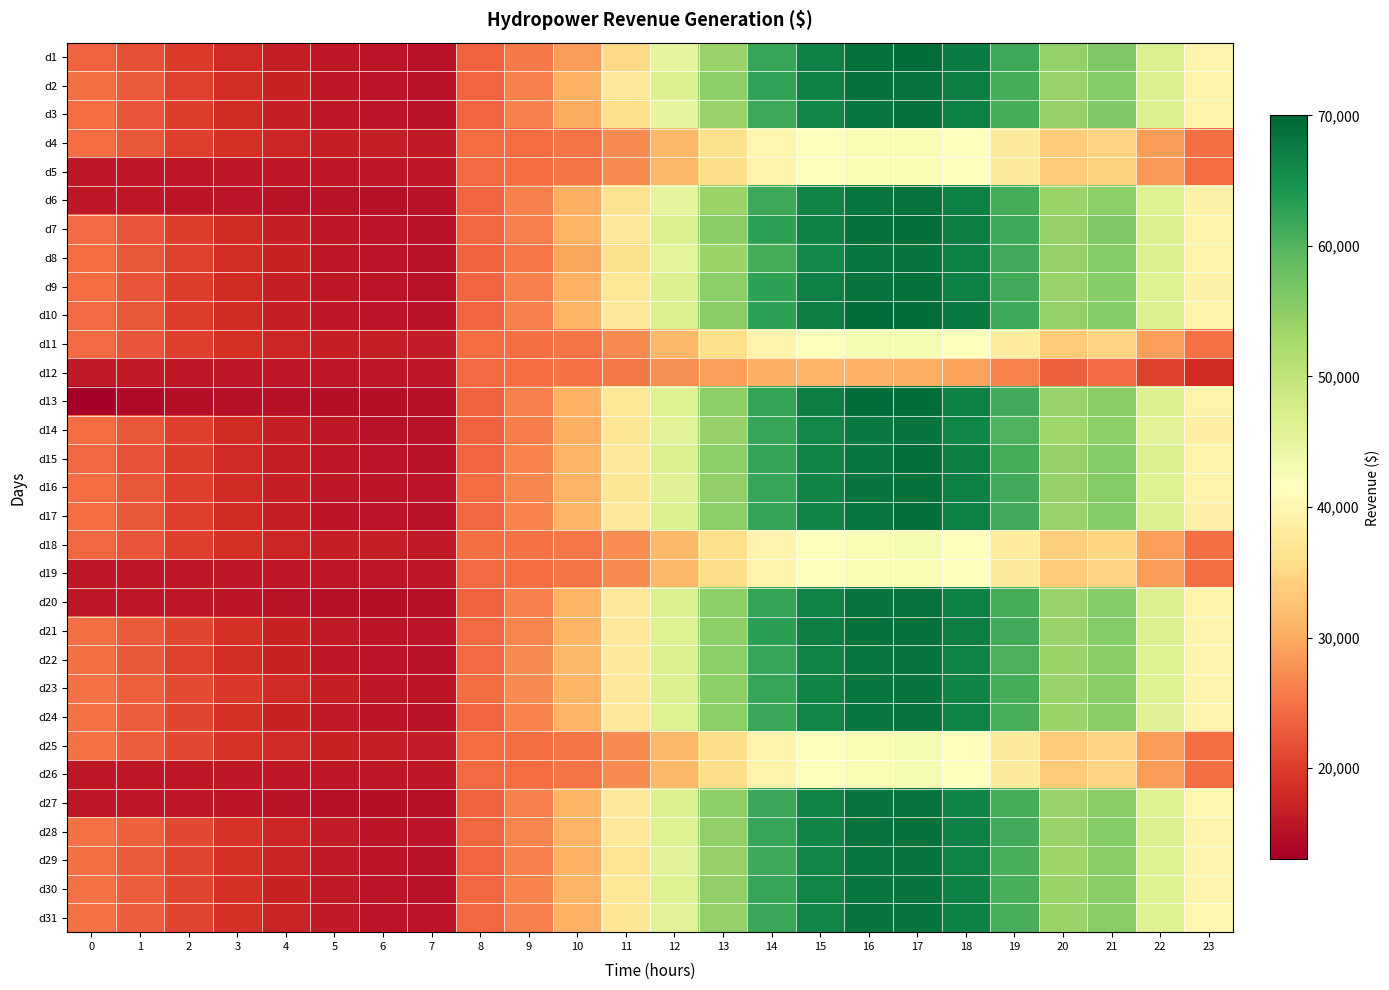

Reading left to right, extract all data points from this chart.

d1: 0=23670.4	1=21853.5	2=19726.2	3=17994.7	4=16753.4	5=15970.1	6=15502.6	7=15287.3	8=23632.4	9=25510.0	10=28765.8	11=35123.1	12=44987.0	13=54182.1	14=62083.3	15=66929.3	16=68764.6	17=69328.8	18=67383.9	19=61620.5	20=54522.6	21=56171.6	22=46665.3	23=39621.4
d2: 0=24746.4	1=22857.8	2=20556.8	3=18513.8	4=17030.3	5=16074.1	6=15571.9	7=15391.1	8=23842.0	9=26247.9	10=30708.7	11=37340.2	12=46473.0	13=55181.2	14=62508.5	15=67019.3	16=68673.0	17=68595.2	18=67294.8	19=60970.1	20=54090.4	21=55726.9	22=46418.0	23=39301.8
d3: 0=24364.6	1=22338.3	2=20106.9	3=18202.3	4=16857.3	5=16004.8	6=15537.3	7=15356.5	8=23737.2	9=26142.5	10=30115.1	11=35881.6	12=45054.5	13=54105.3	14=61658.1	15=66299.6	16=68122.8	17=68686.9	18=67027.4	19=60970.1	20=54306.5	21=56023.4	22=46727.1	23=39461.6
d4: 0=24468.7	1=22373.0	2=20176.1	3=18583.0	4=17480.3	5=16870.8	6=16577.7	7=16324.9	8=24523.2	9=24508.6	10=25041.9	11=27071.7	12=31342.3	13=35967.7	14=39801.4	15=41920.8	16=42542.4	17=42551.0	18=41357.3	19=37720.2	20=33491.4	21=34384.7	22=28679.1	23=24710.1
d5: 0=16104.2	1=16069.8	2=16057.9	3=16056.8	4=16061.1	5=16074.1	6=16057.5	7=16048.2	8=24313.6	9=24455.8	10=25041.9	11=27071.7	12=31342.3	13=35660.3	14=39461.2	15=41740.8	16=42542.4	17=42551.0	18=41446.4	19=37720.2	20=33347.4	21=34236.5	22=28493.6	23=24443.8
d6: 0=15896.0	1=15896.6	2=15711.8	3=15572.4	4=15438.1	5=15381.2	6=15225.1	7=15252.7	8=23789.6	9=26195.2	10=30492.9	11=36290.0	12=45054.5	13=53951.6	14=61658.1	15=66479.5	16=68122.8	17=68503.5	18=66938.2	19=60888.8	20=53802.3	21=55134.1	22=46232.6	23=39195.3
d7: 0=24295.2	1=22269.1	2=20106.9	3=18202.3	4=16857.3	5=15935.5	6=15537.3	7=15425.6	8=23999.2	9=26300.6	10=30924.6	11=37398.6	12=46608.1	13=55488.6	14=62763.7	15=66839.3	16=68764.6	17=69053.7	18=67294.8	19=61376.6	20=54378.5	21=56023.4	22=46665.3	23=39301.8
d8: 0=24399.3	1=22407.6	2=20349.2	3=18548.4	4=17065.0	5=16074.1	6=15537.3	7=15425.6	8=23580.0	9=25246.4	10=29521.4	11=36115.0	12=45392.2	13=53951.6	14=61062.8	15=65849.8	16=67939.5	17=68411.8	18=66849.1	19=61295.3	20=54306.5	21=55652.8	22=46418.0	23=39301.8
d9: 0=24364.6	1=22303.7	2=20106.9	3=18237.0	4=16822.7	5=16004.8	6=15502.6	7=15356.5	8=23894.4	9=26300.6	10=30654.8	11=37106.8	12=46473.0	13=55258.1	14=62678.6	15=66929.3	16=68397.9	17=68778.6	18=66849.1	19=61214.0	20=54162.5	21=55726.9	22=46294.4	23=39248.6
d10: 0=24225.8	1=22373.0	2=20106.9	3=18271.6	4=16788.0	5=15970.1	6=15537.3	7=15356.5	8=23894.4	9=26353.3	10=30924.6	11=37456.9	12=46743.2	13=55488.6	14=62678.6	15=67109.2	16=69223.1	17=69145.4	18=67562.2	19=61457.9	20=54450.6	21=55949.2	22=46479.9	23=39408.3
d11: 0=24295.2	1=22303.7	2=20280.0	3=18652.2	4=17653.4	5=16940.1	6=16612.4	7=16394.1	8=24575.6	9=24666.7	10=25149.9	11=27188.3	12=31477.4	13=35814.0	14=39461.2	15=41830.8	16=42634.1	17=42734.4	18=41624.7	19=38045.4	20=33419.4	21=34384.7	22=28864.5	23=24869.9
d12: 0=16208.3	1=16139.0	2=16092.5	3=16056.8	4=16061.1	5=16074.1	6=16092.2	7=16048.2	8=24313.6	9=24455.8	10=24934.0	11=25671.4	12=27532.6	13=28989.4	14=30369.8	15=30936.8	16=30742.4	17=30216.7	18=29119.5	19=26396.0	20=23436.8	21=24343.5	22=20390.6	23=18335.5
d13: 0=13091.6	1=14372.7	2=14985.0	3=15191.7	4=15057.3	5=14930.9	6=14878.3	7=15045.2	8=23632.4	9=26195.2	10=30708.7	11=37223.5	12=46270.4	13=54950.7	14=62253.4	15=67199.2	16=69131.4	17=69145.4	18=67027.4	19=61132.7	20=54090.4	21=55430.5	22=46418.0	23=39355.1
d14: 0=24503.4	1=22476.9	2=20314.6	3=18340.8	4=16857.3	5=15900.9	6=15363.9	7=15252.7	8=23632.4	9=26037.0	10=30438.9	11=36931.8	12=45932.6	13=54412.7	14=61998.3	15=66119.7	16=67756.1	17=68411.8	18=66225.2	19=60319.8	20=53370.2	21=54985.9	22=45738.2	23=38716.0
d15: 0=23982.8	1=22095.9	2=19968.5	3=18063.9	4=16753.4	5=15935.5	6=15467.9	7=15356.5	8=23842.0	9=26406.0	10=30978.6	11=37515.2	12=46608.1	13=55104.4	14=62423.5	15=66659.4	16=68214.5	17=68962.0	18=67205.6	19=60970.1	20=54234.5	21=55652.8	22=46479.9	23=39301.8
d16: 0=24399.3	1=22373.0	2=20176.1	3=18271.6	4=16891.9	5=16039.4	6=15676.0	7=15667.8	8=24470.8	9=26827.6	10=30924.6	11=36931.8	12=46135.3	13=54796.9	14=62168.4	15=66659.4	16=68397.9	17=68870.3	18=67027.4	19=61214.0	20=54234.5	21=55875.1	22=46232.6	23=39301.8
d17: 0=24399.3	1=22407.6	2=20210.7	3=18237.0	4=16753.4	5=15866.2	6=15467.9	7=15356.5	8=23999.2	9=26458.7	10=30978.6	11=37398.6	12=46675.7	13=55181.2	14=62423.5	15=66659.4	16=68122.8	17=68962.0	18=66849.1	19=61214.0	20=54162.5	21=55652.8	22=46418.0	23=39035.6
d18: 0=24086.9	1=22199.8	2=20210.7	3=18617.6	4=17549.6	5=16905.5	6=16577.7	7=16290.3	8=24628.0	9=24877.5	10=25419.7	11=27421.7	12=31612.5	13=35814.0	14=39716.3	15=41920.8	16=42542.4	17=42826.1	18=41713.8	19=38045.4	20=33707.5	21=34681.1	22=28864.5	23=24763.4
d19: 0=16104.2	1=16104.4	2=16057.9	3=16056.8	4=16061.1	5=16074.1	6=16092.2	7=16013.6	8=24313.6	9=24455.8	10=25041.9	11=27071.7	12=31342.3	13=35660.3	14=39461.2	15=41740.8	16=42542.4	17=42551.0	18=41357.3	19=37720.2	20=33419.4	21=34384.7	22=28679.1	23=24710.1
d20: 0=16104.2	1=16069.8	2=15988.6	3=15676.2	4=15368.8	5=15104.1	6=14982.4	7=15079.8	8=23684.8	9=26300.6	10=30978.6	11=37456.9	12=46473.0	13=54950.7	14=62253.4	15=66569.5	16=68306.2	17=68595.2	18=66760.0	19=60970.1	20=54090.4	21=55801.0	22=46418.0	23=39301.8
d21: 0=24711.7	1=22927.1	2=20833.7	3=18790.6	4=17203.4	5=16281.9	6=15676.0	7=15598.6	8=24156.4	9=26669.5	10=31140.5	11=37398.6	12=46202.8	13=54873.8	14=62933.8	15=67109.2	16=68856.3	17=68870.3	18=67294.8	19=61214.0	20=54090.4	21=55801.0	22=46541.7	23=39568.1
d22: 0=24642.2	1=22615.4	2=20418.4	3=18479.2	4=17030.3	5=16108.7	6=15571.9	7=15391.1	8=24261.2	9=27038.5	10=31464.3	11=37748.6	12=46675.7	13=55104.4	14=62168.4	15=66659.4	16=68214.5	17=68320.1	18=66492.6	19=60644.9	20=53802.3	21=55504.6	22=46232.6	23=39674.6
d23: 0=24919.9	1=23273.4	2=21352.8	3=19586.6	4=18103.4	5=16870.8	6=16022.8	7=15875.3	8=24680.4	9=27038.5	10=31194.5	11=37515.2	12=46608.1	13=54950.7	14=62168.4	15=66479.5	16=68214.5	17=68411.8	18=66581.7	19=61051.4	20=54162.5	21=55356.4	22=46232.6	23=39621.4
d24: 0=24989.3	1=23204.2	2=20902.9	3=18825.2	4=17203.4	5=16178.0	6=15676.0	7=15425.6	8=23894.4	9=26406.0	10=30924.6	11=37340.2	12=46337.9	13=55104.4	14=61913.2	15=66389.5	16=68214.5	17=68503.5	18=66492.6	19=60807.5	20=53946.4	21=55356.4	22=46170.8	23=39568.1
d25: 0=24919.9	1=23134.9	2=21110.5	3=19205.9	4=17930.3	5=17113.3	6=16681.7	7=16394.1	8=24575.6	9=24614.0	10=25149.9	11=27071.7	12=31342.3	13=35660.3	14=39461.2	15=41740.8	16=42542.4	17=42642.7	18=41268.2	19=37720.2	20=33419.4	21=34384.7	22=28617.2	23=24710.1
d26: 0=16104.2	1=16069.8	2=16057.9	3=16056.8	4=16061.1	5=16074.1	6=16092.2	7=16048.2	8=24313.6	9=24455.8	10=25041.9	11=27071.7	12=31342.3	13=35660.3	14=39461.2	15=41740.8	16=42450.7	17=42642.7	18=41357.3	19=37720.2	20=33419.4	21=34384.7	22=28679.1	23=24710.1
d27: 0=16104.2	1=16069.8	2=15954.0	3=15676.2	4=15368.8	5=15173.4	6=14982.4	7=15079.8	8=23527.6	9=26195.2	10=30816.7	11=37398.6	12=46743.2	13=54950.7	14=61913.2	15=66569.5	16=68397.9	17=68503.5	18=66581.7	19=60888.8	20=54018.4	21=55504.6	22=46356.2	23=39727.9
d28: 0=24989.3	1=23273.4	2=21041.3	3=19067.5	4=17480.3	5=16455.1	6=15780.0	7=15529.4	8=24104.0	9=26616.8	10=31032.6	11=37398.6	12=46270.4	13=54796.9	14=62083.3	15=66479.5	16=68581.3	17=68870.3	18=67027.4	19=61132.7	20=54162.5	21=55726.9	22=46479.9	23=39621.4
d29: 0=24781.1	1=22996.4	2=21006.7	3=18963.7	4=17411.1	5=16281.9	6=15710.7	7=15425.6	8=23894.4	9=26353.3	10=30762.7	11=36756.8	12=45662.4	13=54412.7	14=61488.0	15=66389.5	16=68122.8	17=68228.4	18=66492.6	19=60807.5	20=53658.3	21=55504.6	22=46356.2	23=39514.9
d30: 0=24885.2	1=23100.3	2=20902.9	3=18859.8	4=17168.8	5=16212.6	6=15641.3	7=15425.6	8=24051.6	9=26458.7	10=30870.6	11=37223.5	12=46202.8	13=54796.9	14=62083.3	15=66299.6	16=68031.2	17=68411.8	18=66670.8	19=60726.2	20=53802.3	21=55430.5	22=46232.6	23=39621.4
d31: 0=24989.3	1=23204.2	2=20937.5	3=18825.2	4=17238.0	5=16212.6	6=15641.3	7=15494.8	8=23999.2	9=26247.9	10=30600.8	11=36873.5	12=45865.1	13=54566.4	14=61913.2	15=66389.5	16=68306.2	17=68411.8	18=66760.0	19=60807.5	20=53946.4	21=55430.5	22=46356.2	23=39834.4